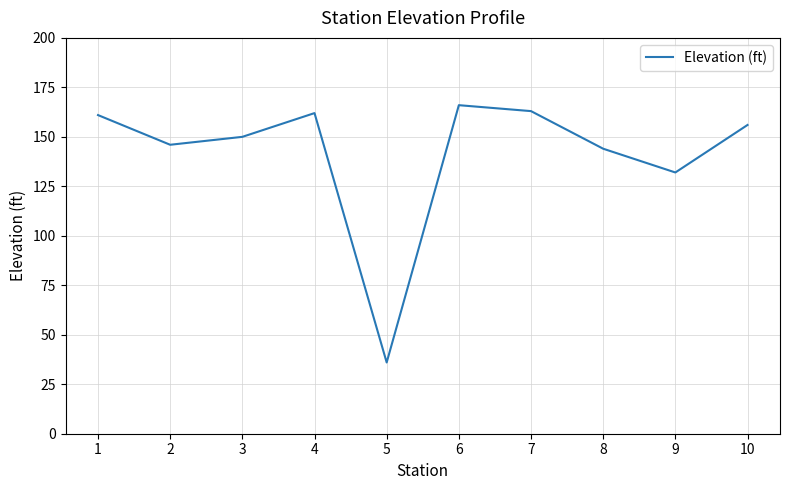

What is the difference between the values at 6 and 5?

130